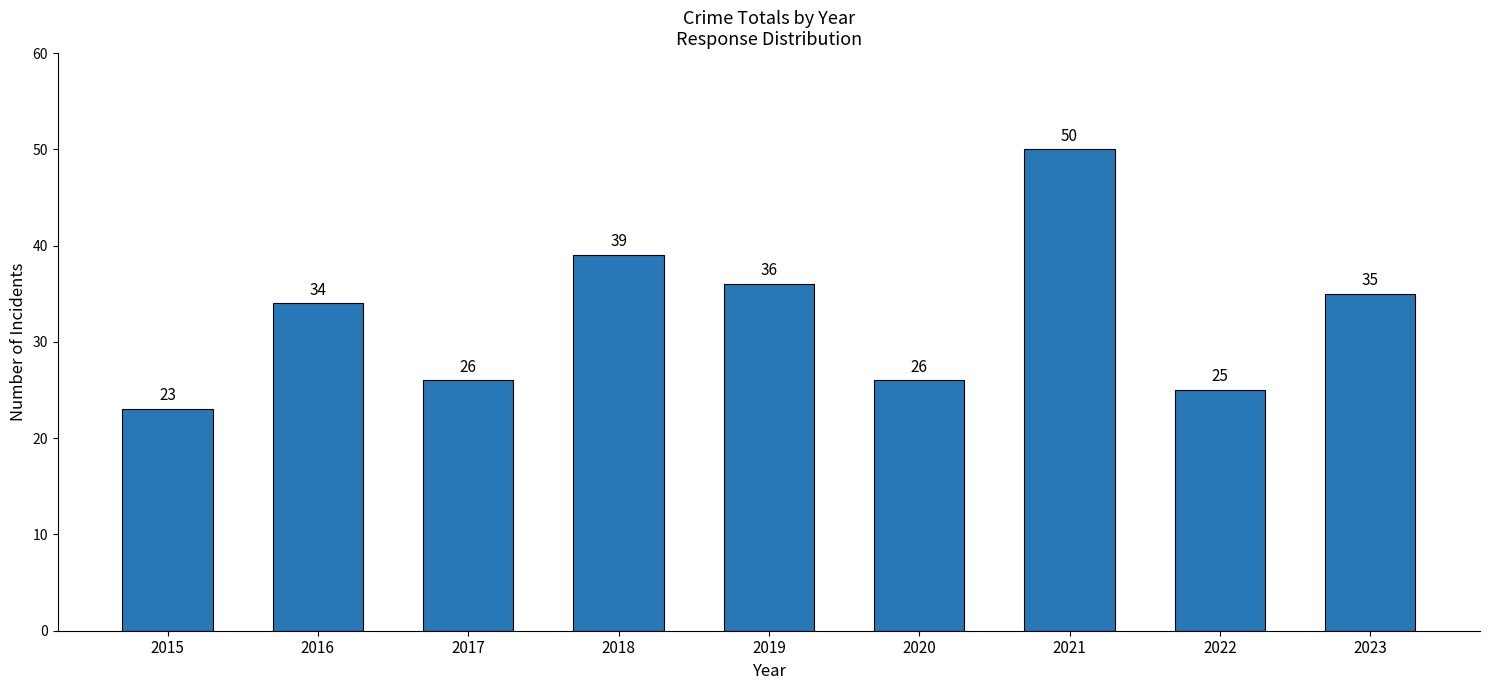

Which label corresponds to the smallest value in the chart?

2015